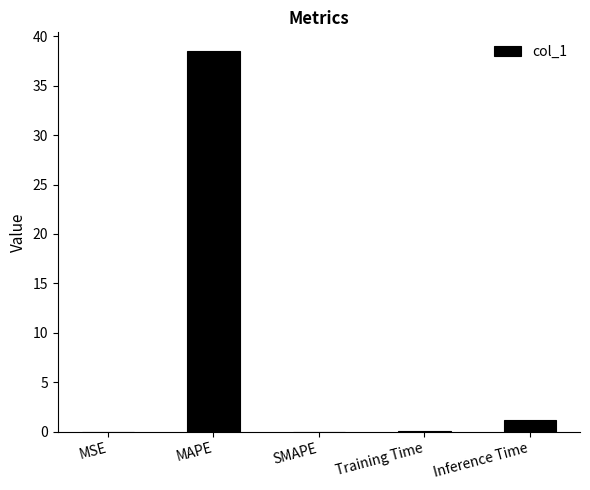

How many data points does each series have?

5